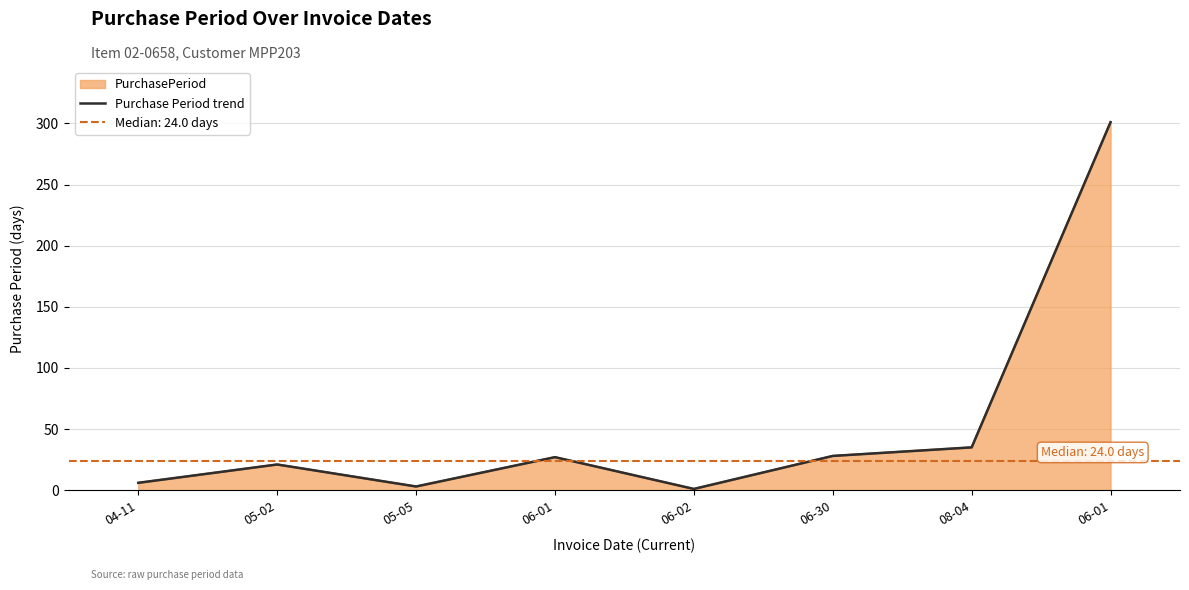

What is the minimum value shown in the chart?

1